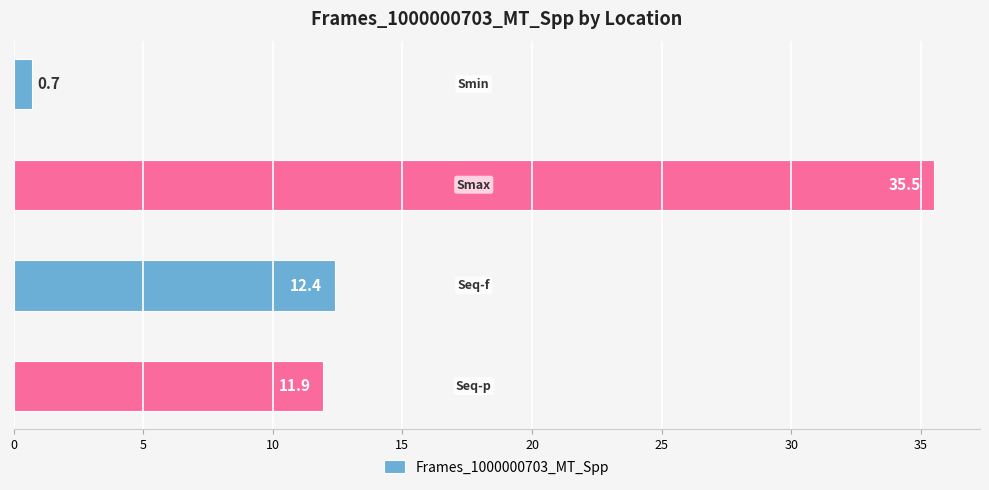

What is the value of the 2nd bar from the top?

35.5